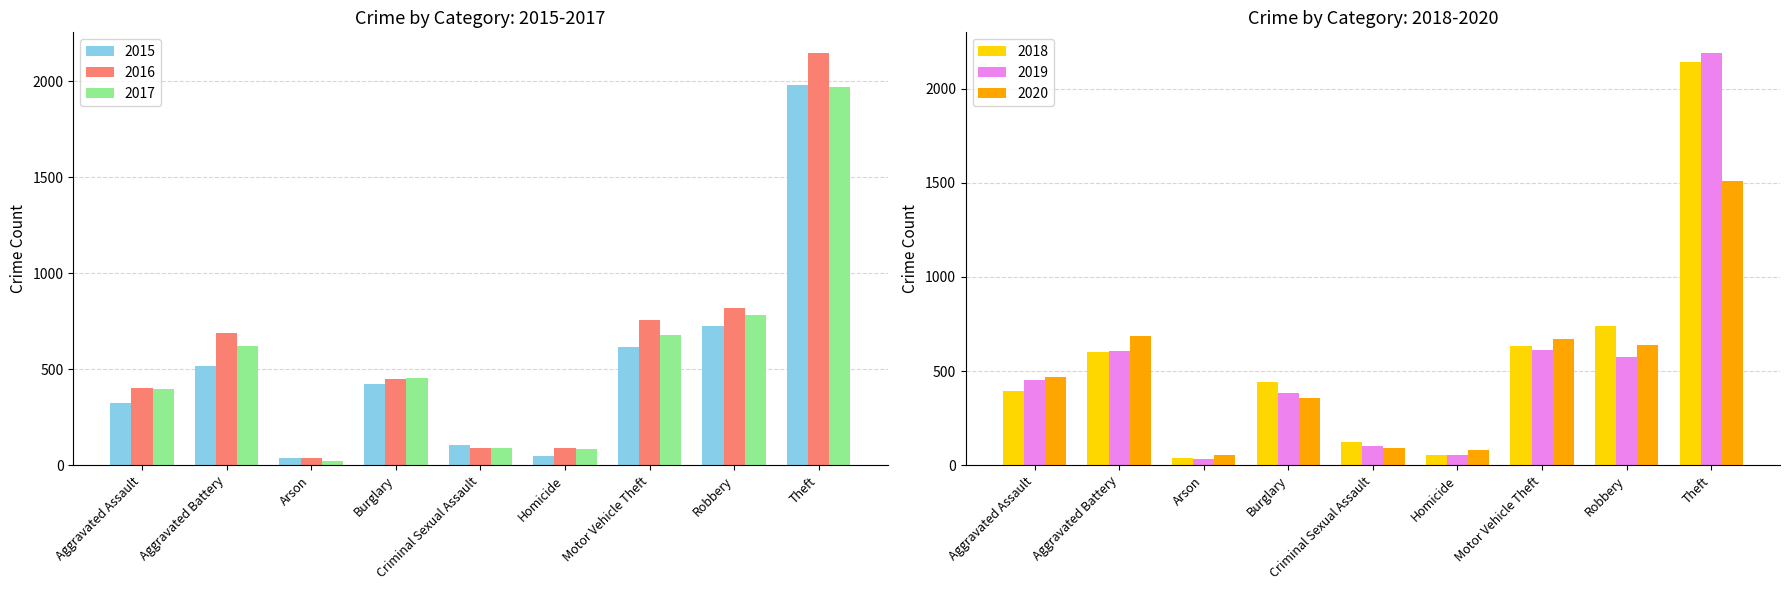

What is the total value across all series at Burglary?

2508